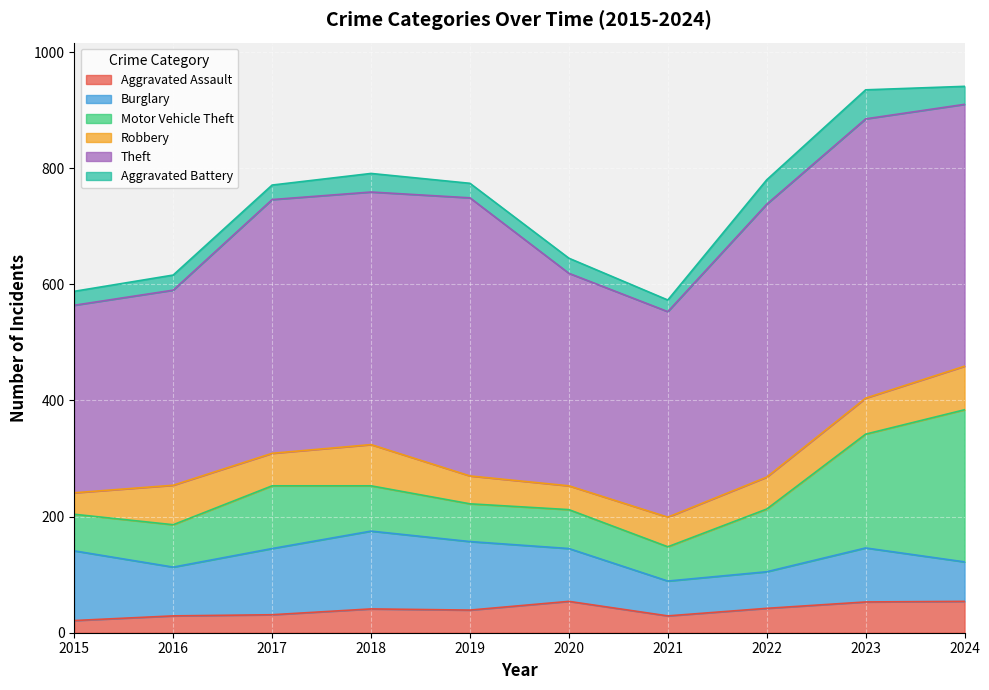

How many data points in Burglary are above 93?

4